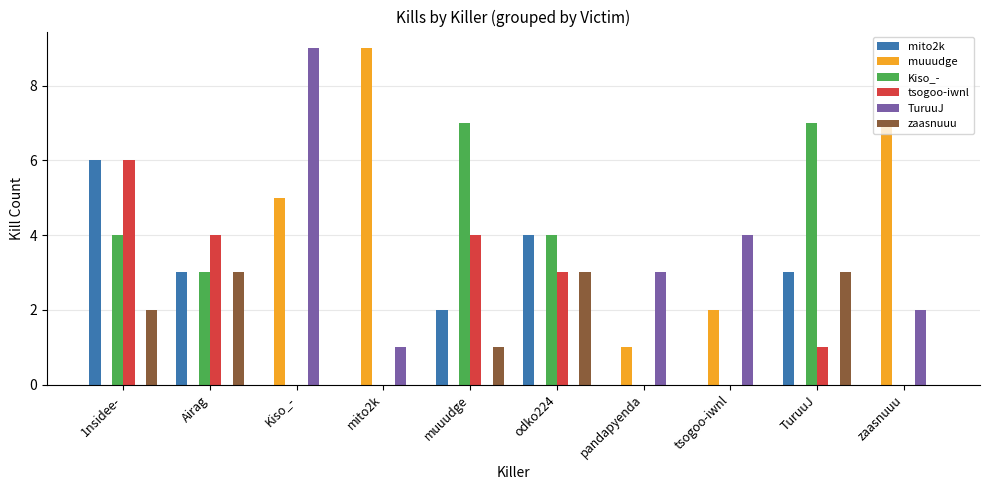

True or false: mito2k has a value of 10 at 1nsidee-.

False